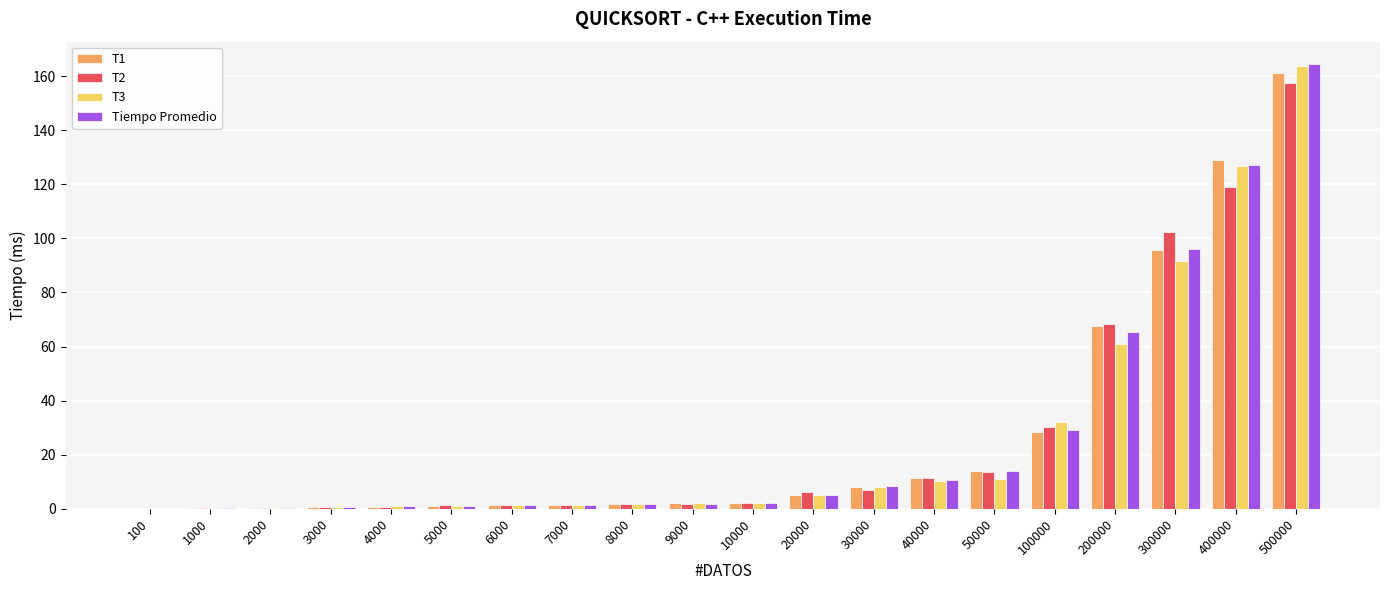

The value of T2 at 100 is 0.0. True or false?

True